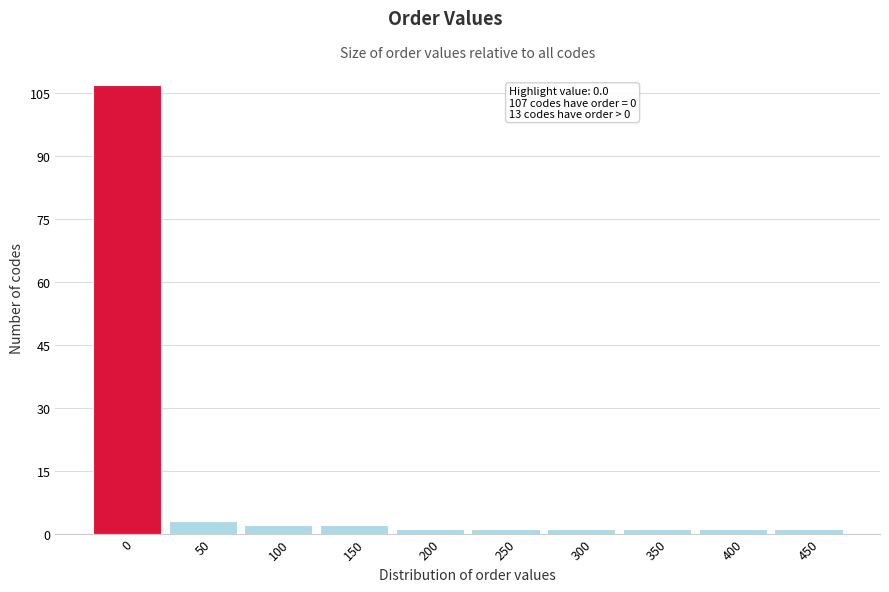

Reading left to right, list all the values displayed in this chart.

0=107	50=3	100=2	150=2	200=1	250=1	300=1	350=1	400=1	450=1